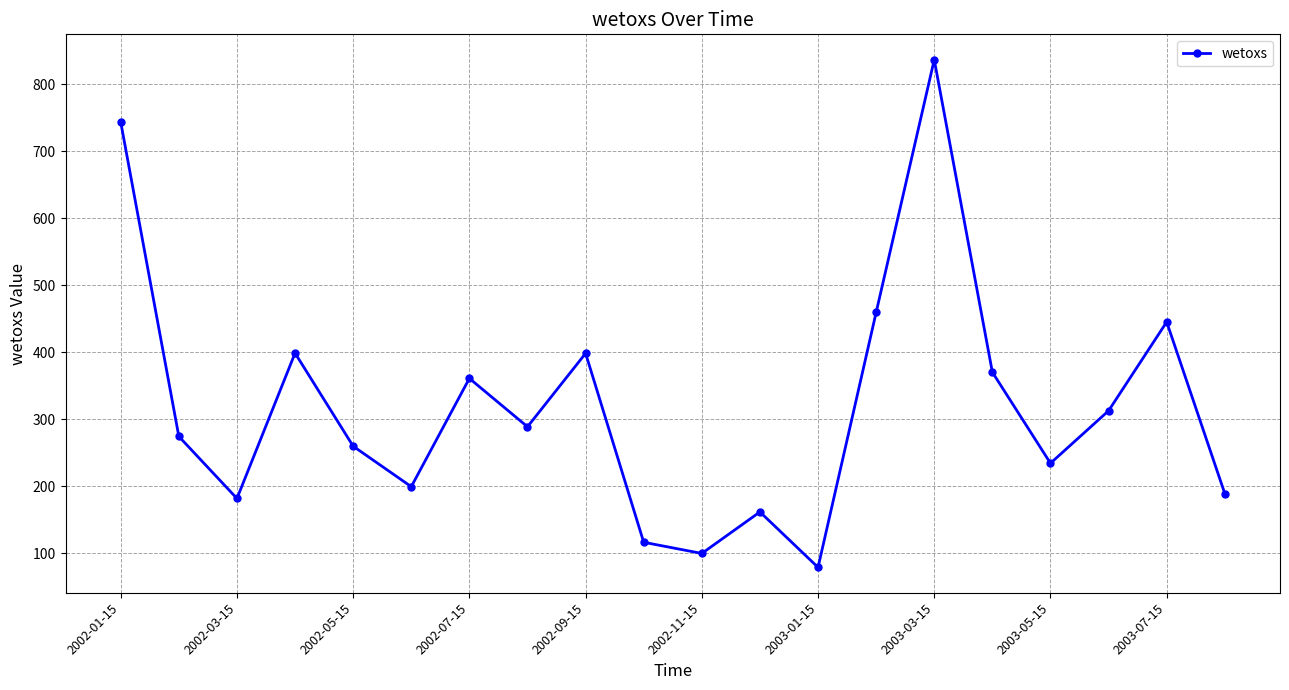

How many points are higher than both their immediate neighbors (excluding endpoints)?

6